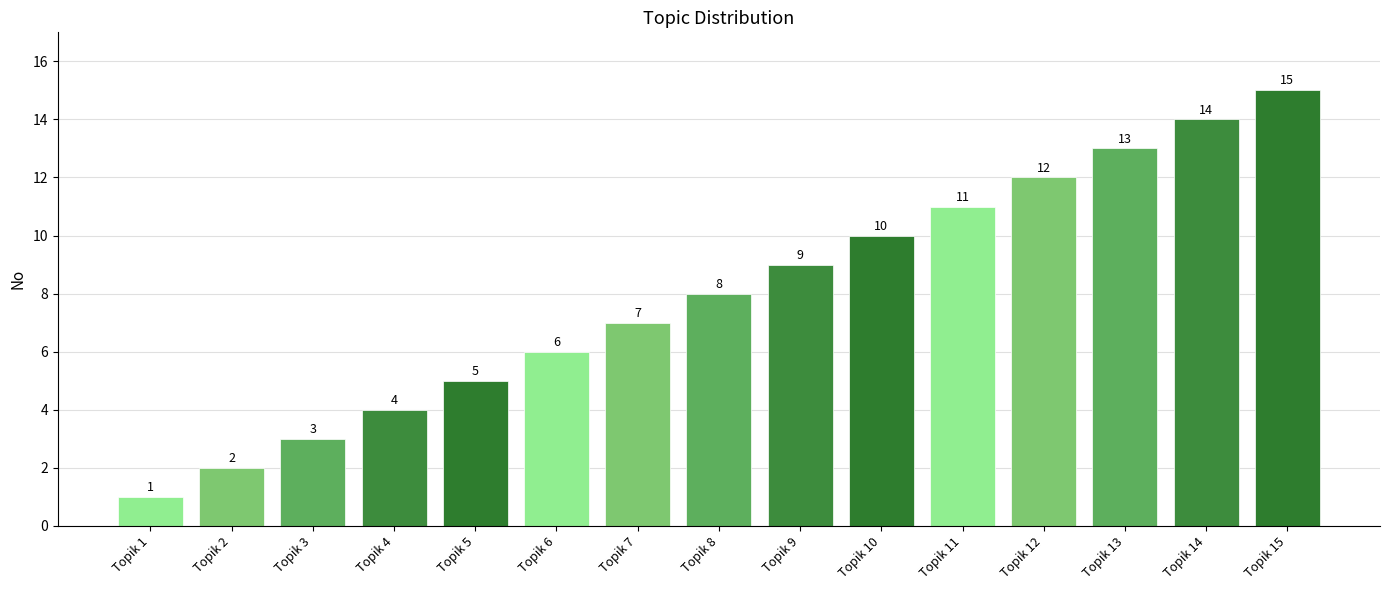

Reading left to right, extract all data points from this chart.

1	2	3	4	5	6	7	8	9	10	11	12	13	14	15